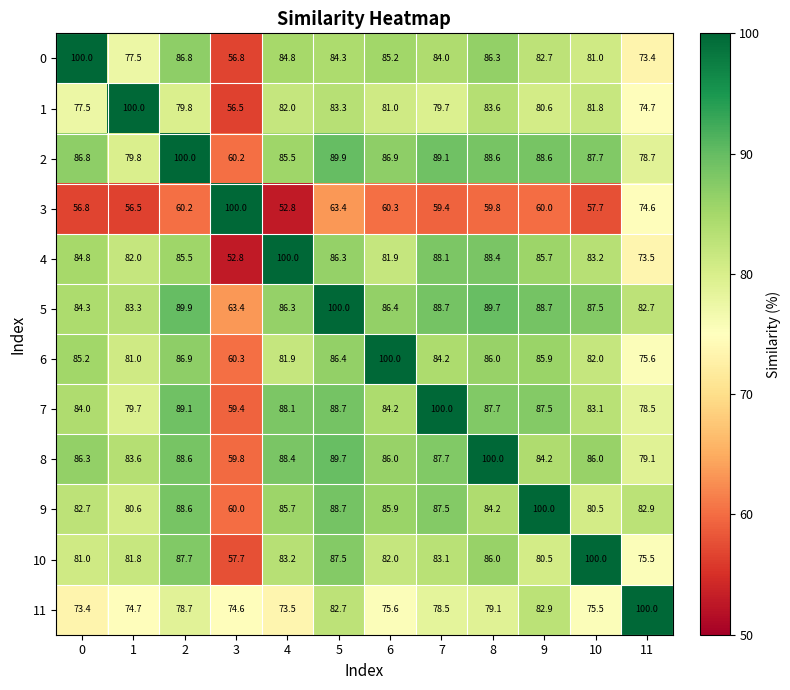

Which series has the largest total across all categories?

5